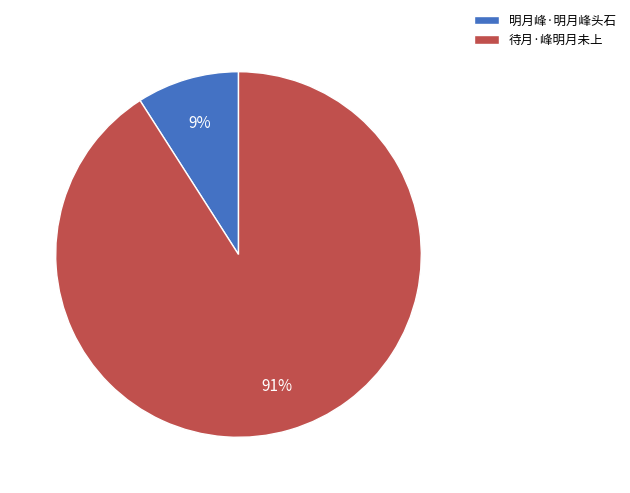

Which slice represents more than half of the pie?

待月·峰明月未上